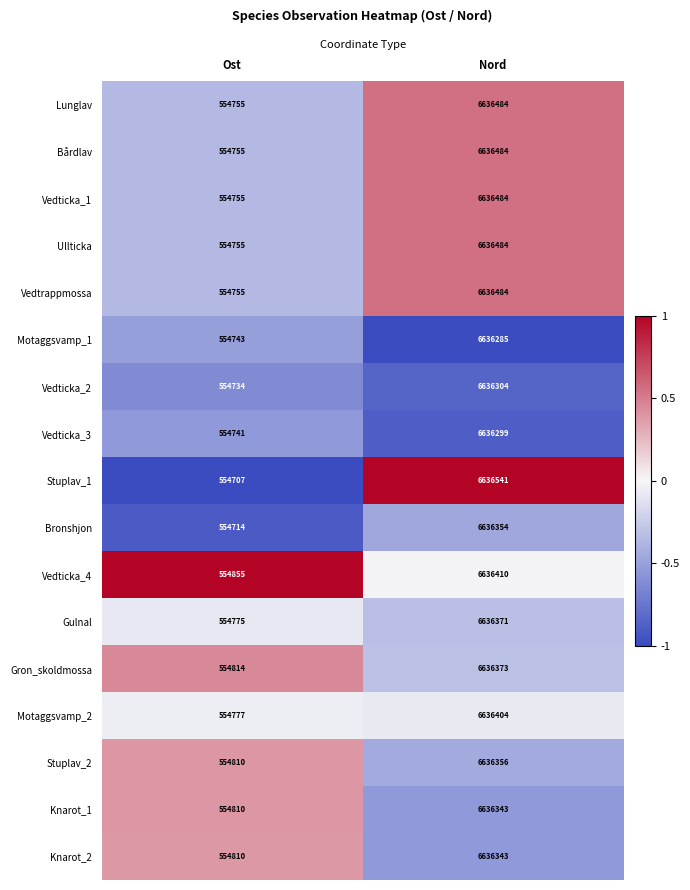

The Vedticka_4 series shows 242367 at Ost. True or false?

False